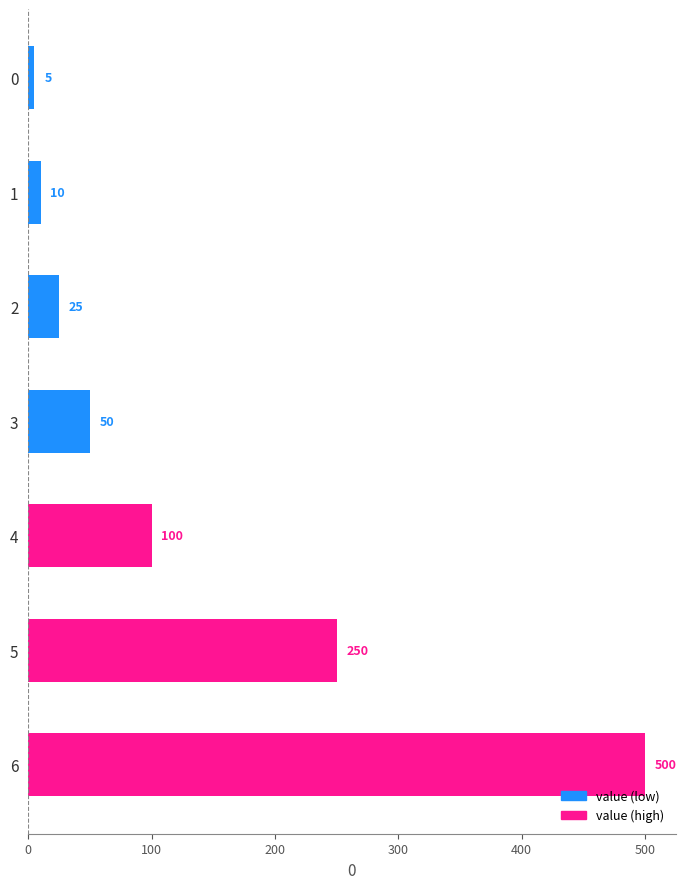

Reading top to bottom, what are all the values shown in this chart?

0=5	1=10	2=25	3=50	4=100	5=250	6=500